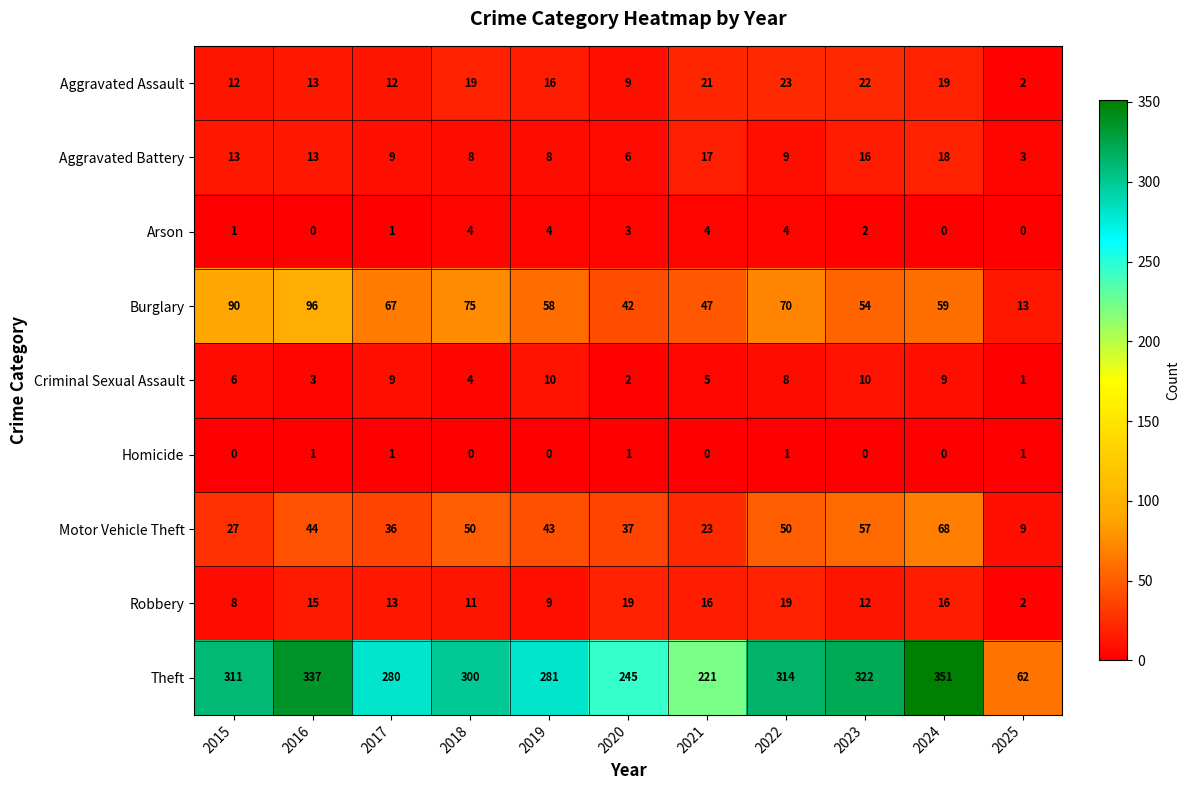

Where is Motor Vehicle Theft nearest to the value 38?

2020